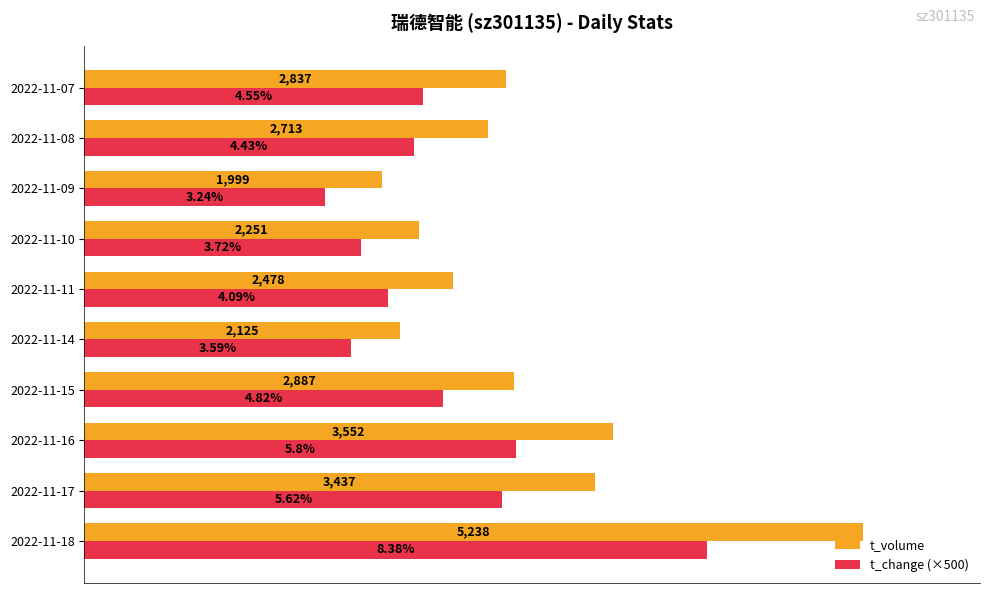

At which category is the sum across all series the highest?

2022-11-18